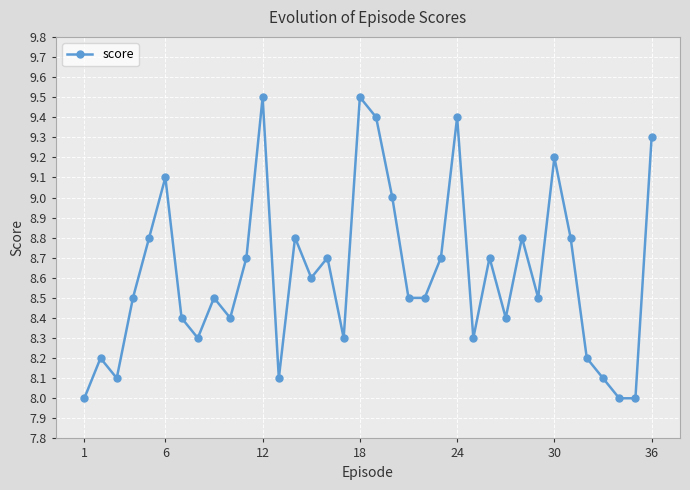

Count the number of data series in this chart.

1